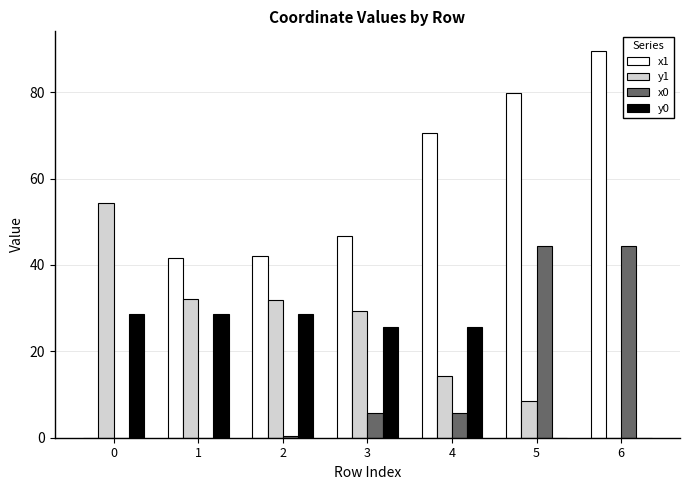

What is the total value across all series at 4?

116.3